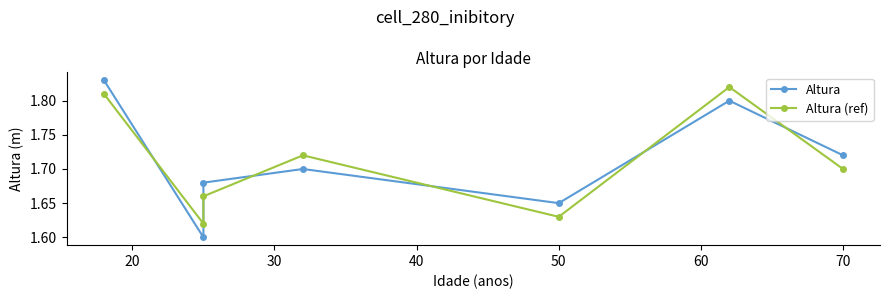

What is the lowest value of the Altura series?

1.6